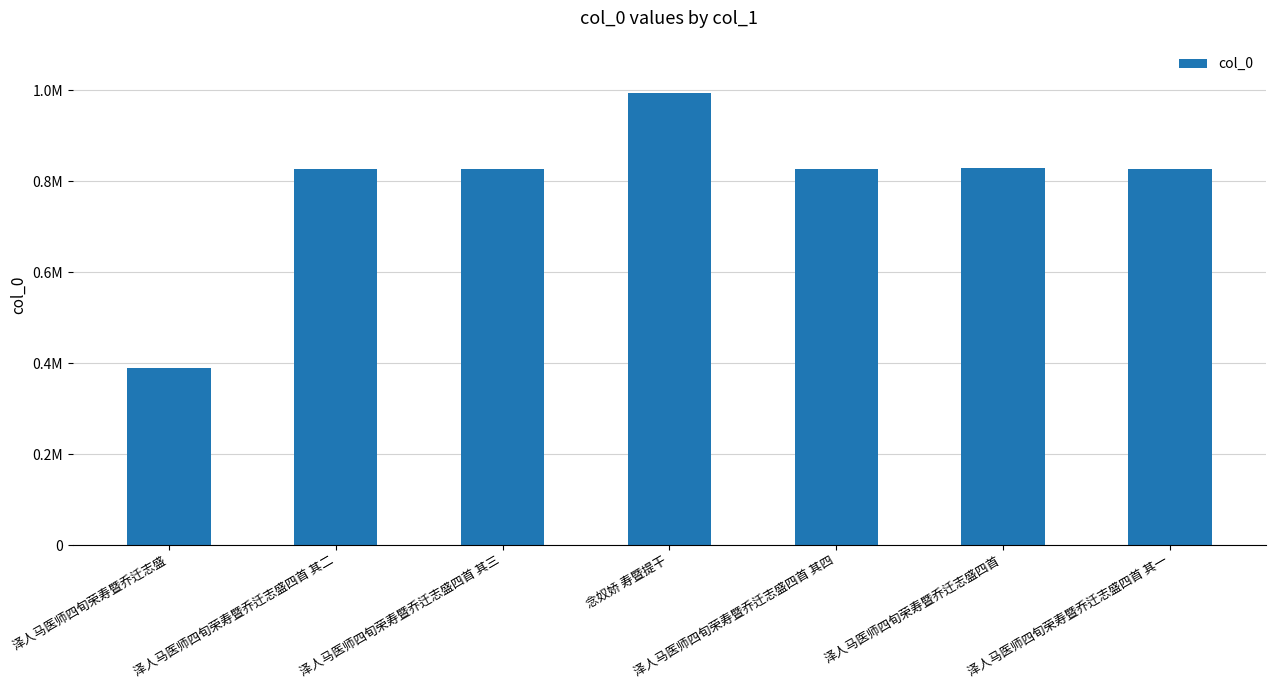

Are the bars horizontal?

No